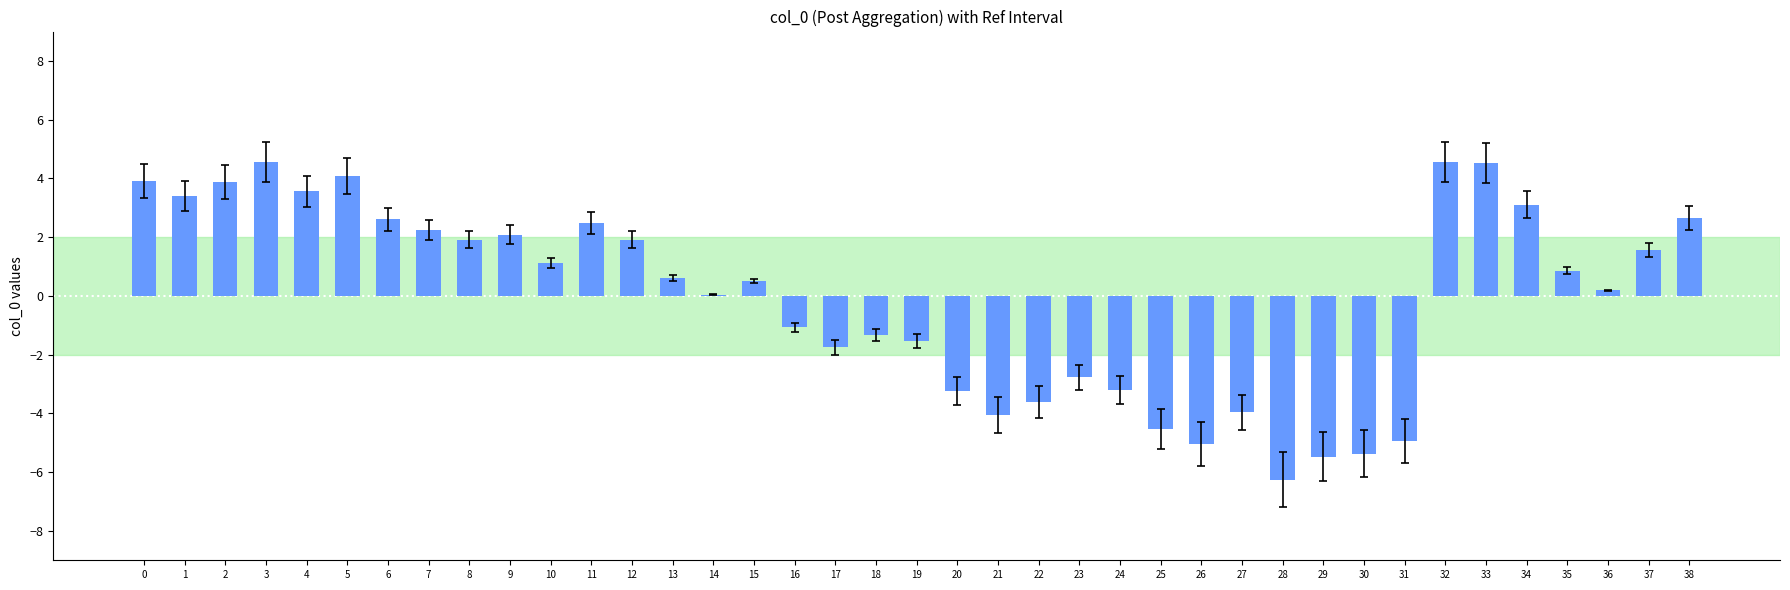

What is the change in value from 11 to 16?

-3.6